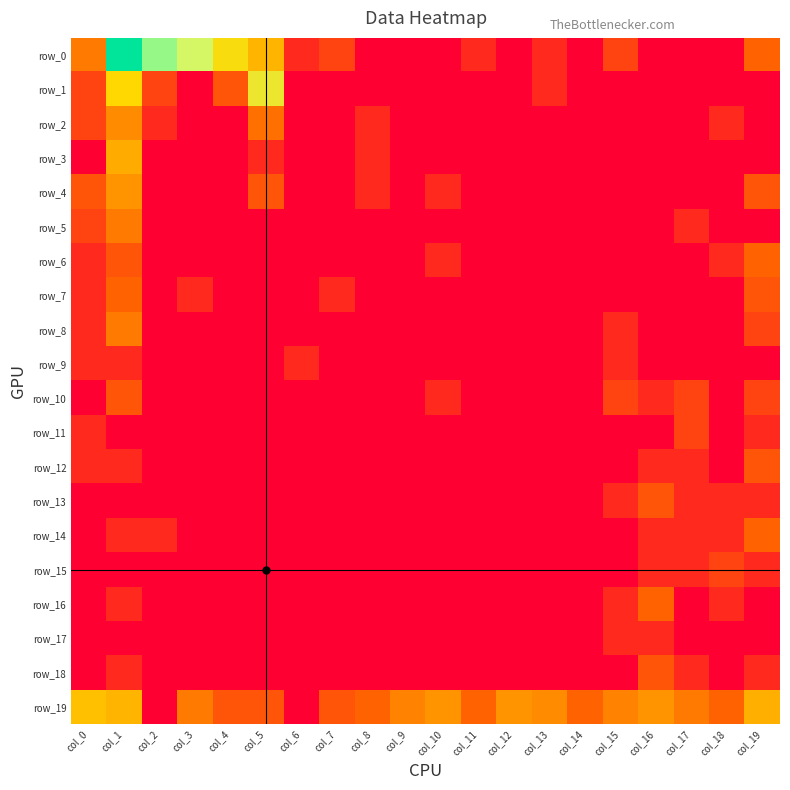

What is the difference between the highest and lowest values at col_3?

4.6